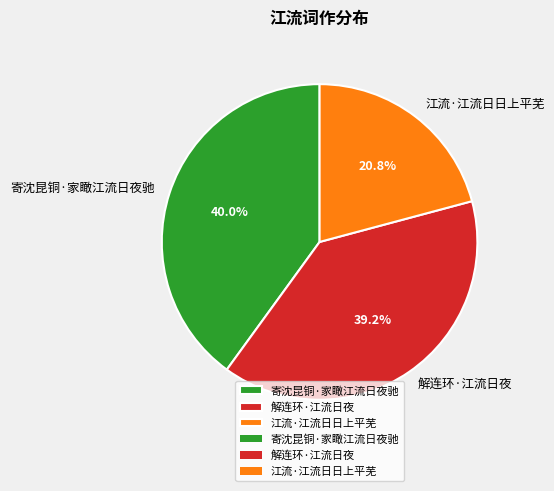

Count the number of slices in the pie.

3